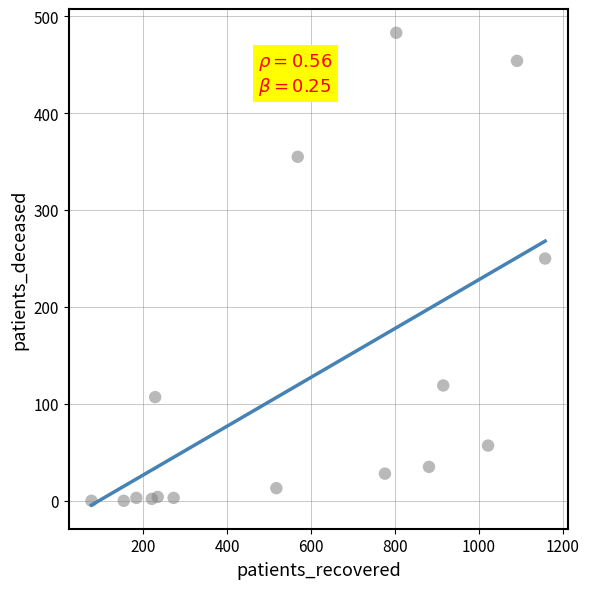

What Y value in the scatter plot is closest to 241?

250